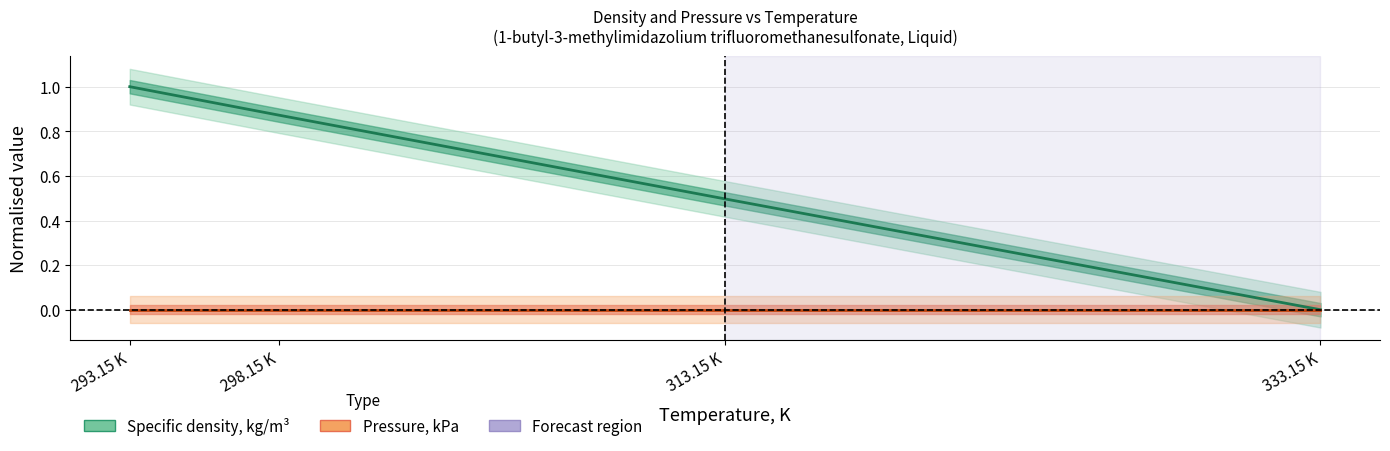

What is the value of the Specific density, kg/m³ point at the 1st from the left?

1.0